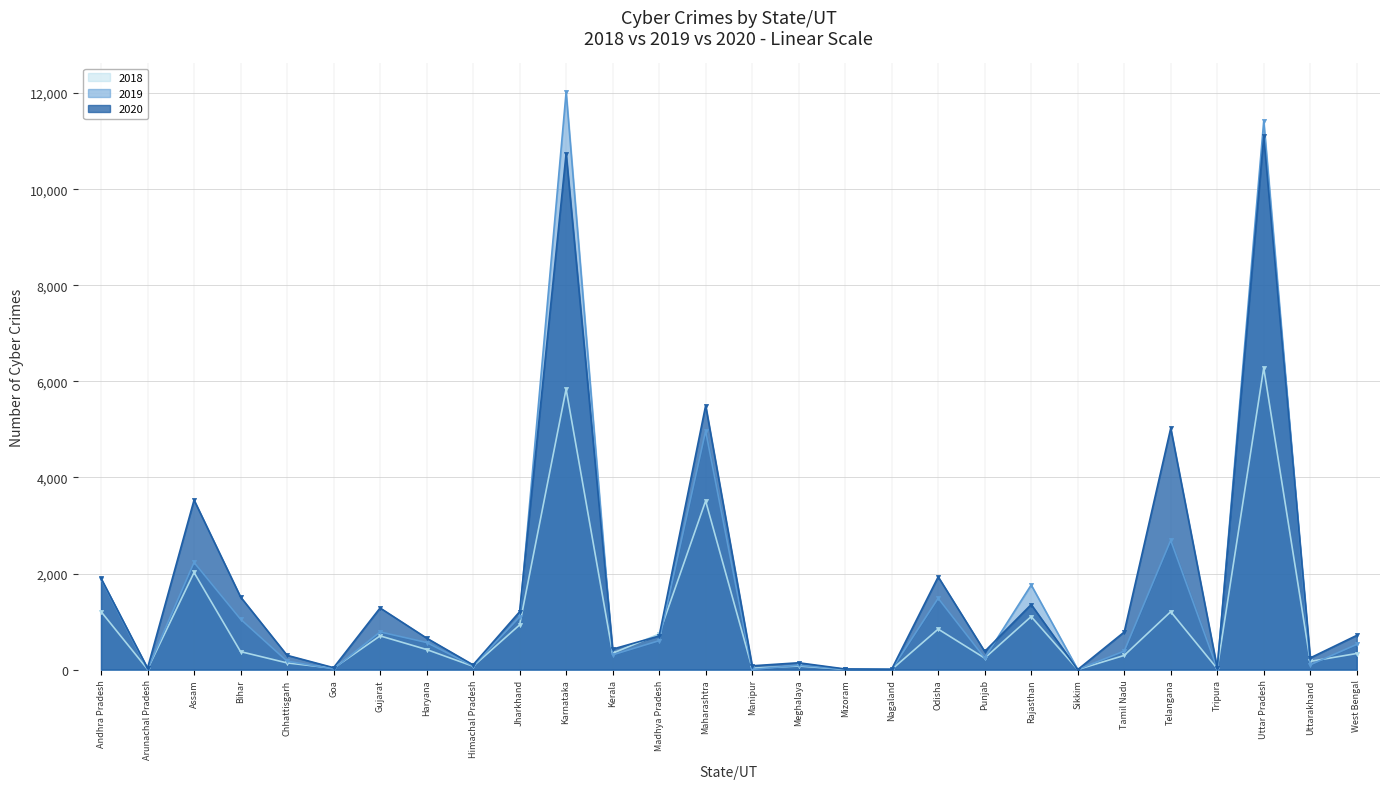

Reading right to left, transcribe all the data shown in this chart.

2018: West Bengal=335	Uttarakhand=171	Uttar Pradesh=6280	Tripura=20	Telangana=1205	Tamil Nadu=295	Sikkim=1	Rajasthan=1104	Punjab=239	Odisha=843	Nagaland=2	Mizoram=6	Meghalaya=74	Manipur=29	Maharashtra=3511	Madhya Pradesh=740	Kerala=340	Karnataka=5839	Jharkhand=930	Himachal Pradesh=69	Haryana=418	Gujarat=702	Goa=29	Chhattisgarh=139	Bihar=374	Assam=2022	Arunachal Pradesh=7	Andhra Pradesh=1207
2019: West Bengal=524	Uttarakhand=100	Uttar Pradesh=11416	Tripura=20	Telangana=2691	Tamil Nadu=385	Sikkim=2	Rajasthan=1762	Punjab=243	Odisha=1485	Nagaland=2	Mizoram=8	Meghalaya=89	Manipur=4	Maharashtra=4967	Madhya Pradesh=602	Kerala=307	Karnataka=12020	Jharkhand=1095	Himachal Pradesh=76	Haryana=564	Gujarat=784	Goa=15	Chhattisgarh=175	Bihar=1050	Assam=2231	Arunachal Pradesh=8	Andhra Pradesh=1886
2020: West Bengal=712	Uttarakhand=243	Uttar Pradesh=11097	Tripura=34	Telangana=5024	Tamil Nadu=782	Sikkim=0	Rajasthan=1354	Punjab=378	Odisha=1931	Nagaland=8	Mizoram=13	Meghalaya=142	Manipur=79	Maharashtra=5496	Madhya Pradesh=699	Kerala=426	Karnataka=10741	Jharkhand=1204	Himachal Pradesh=98	Haryana=656	Gujarat=1283	Goa=40	Chhattisgarh=297	Bihar=1512	Assam=3530	Arunachal Pradesh=30	Andhra Pradesh=1899